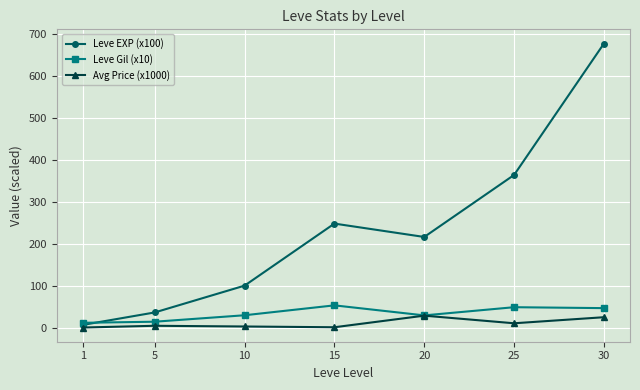

True or false: Avg Price (x1000) and Leve EXP (x100) cross at least once.

False